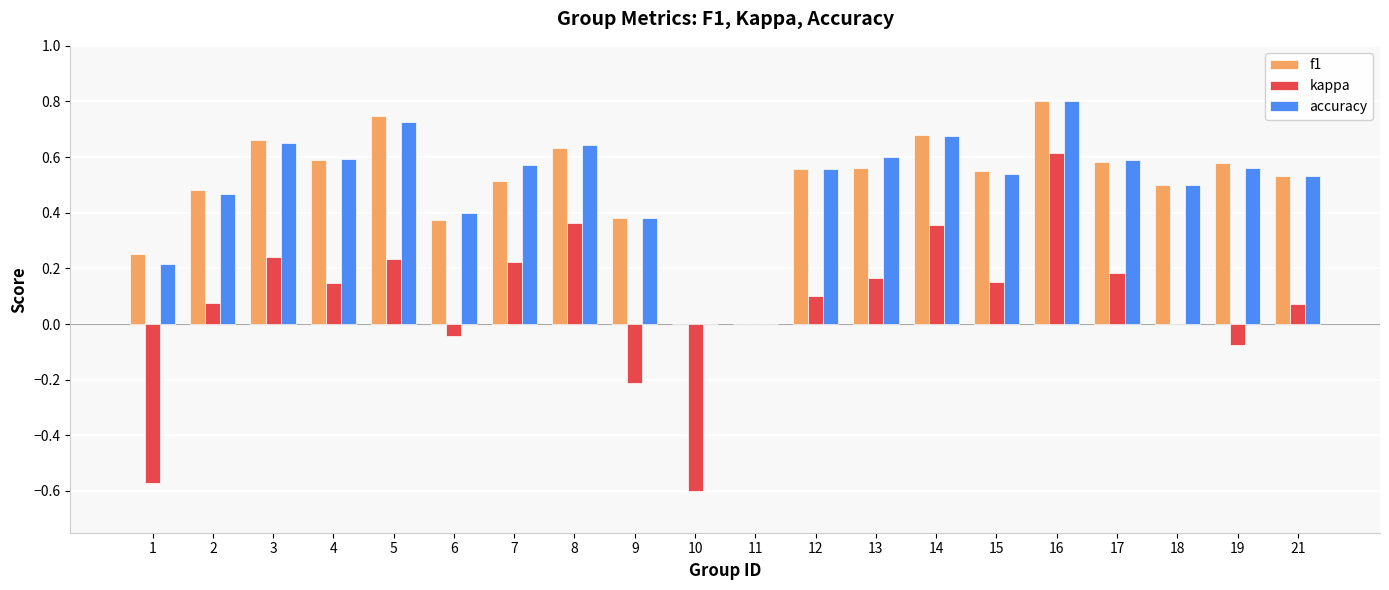

What are all the series names shown in the legend?

f1, kappa, accuracy